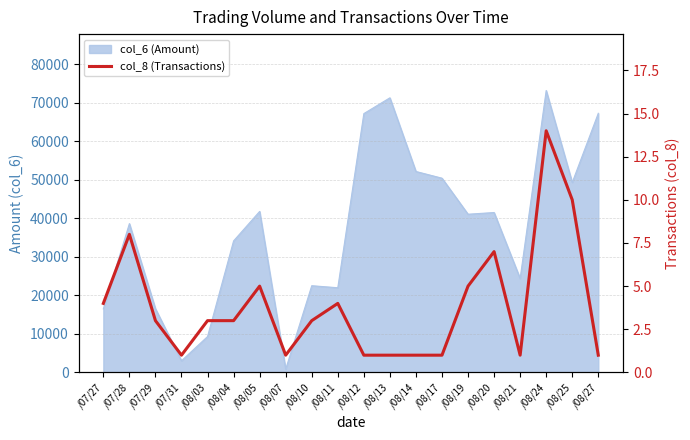

How many values are below 3?

8